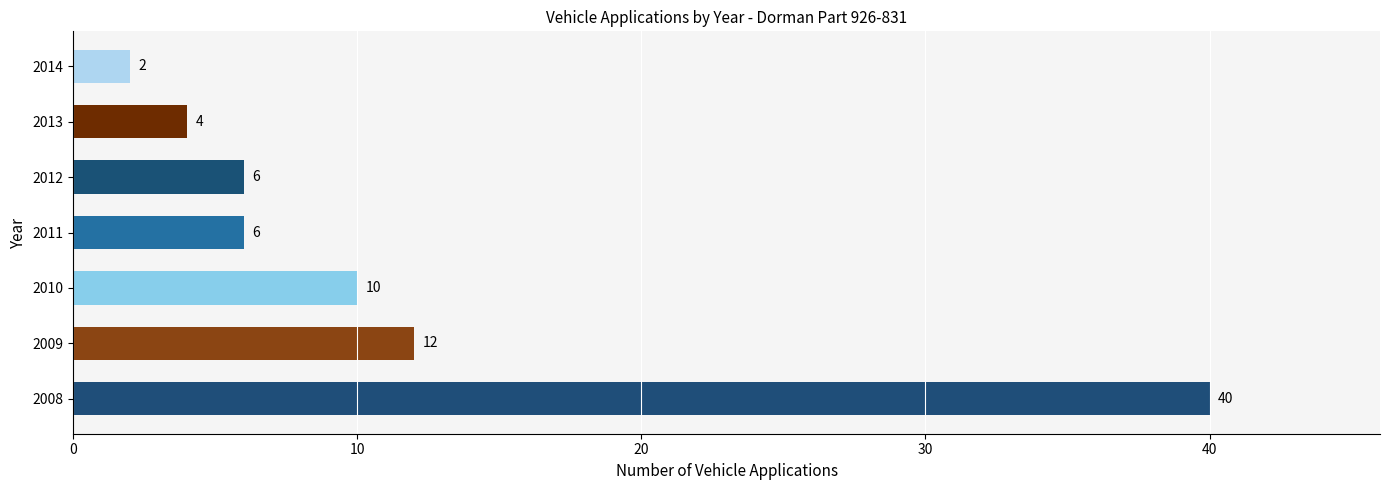

How many values are below 6?

2